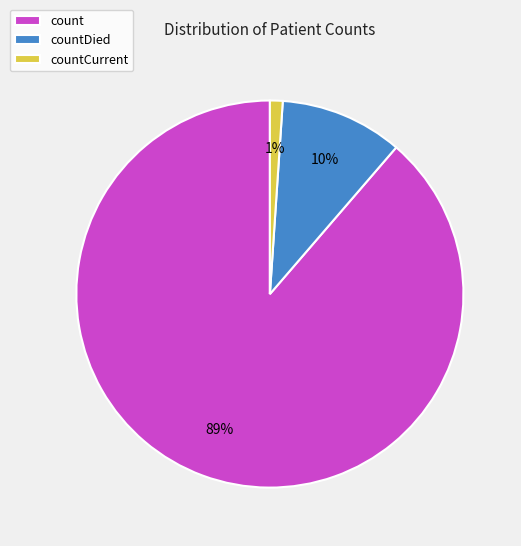

Is count the majority of the pie?

Yes